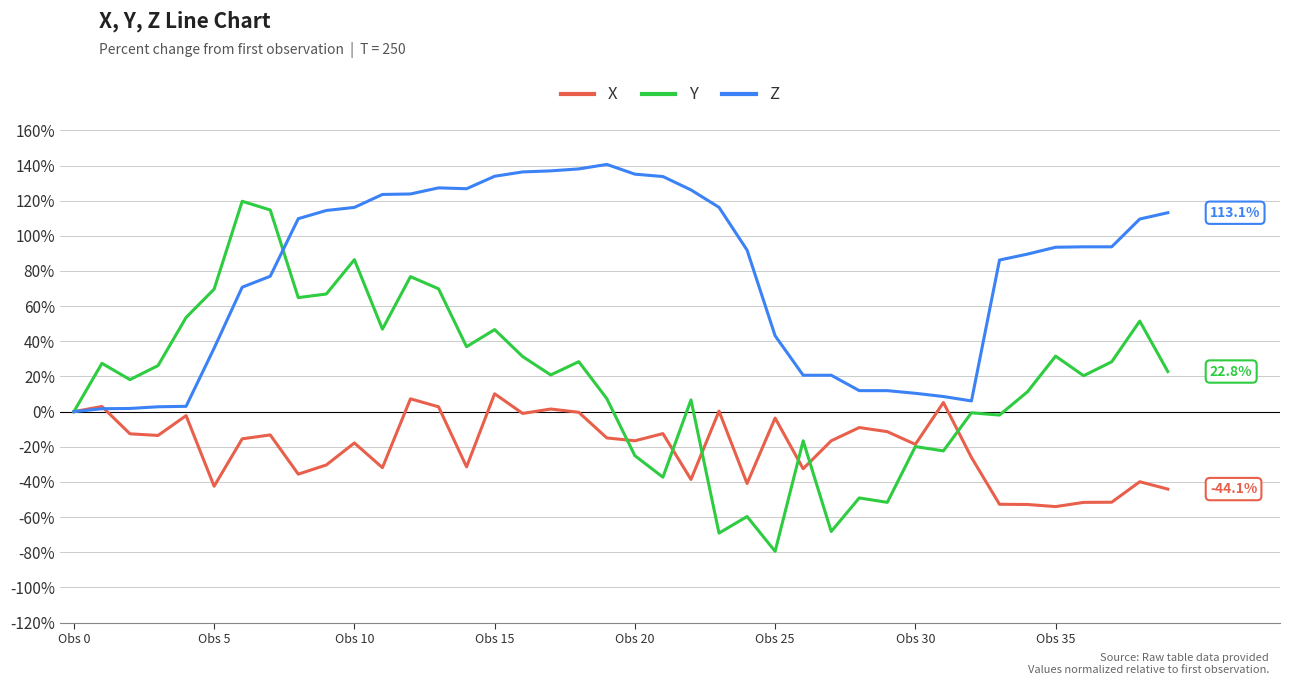

What is the maximum value for Y?

119.7